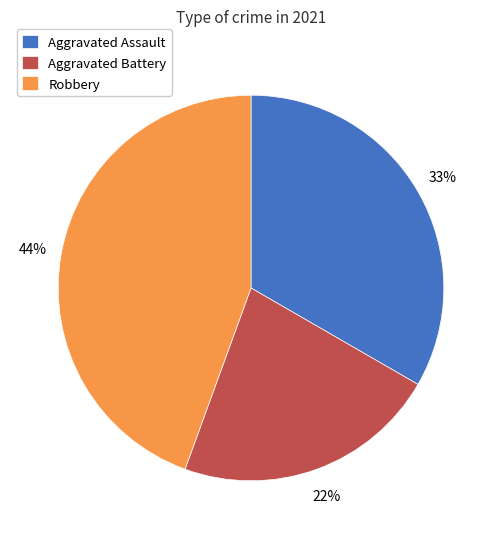

Does any single category account for the majority?

No